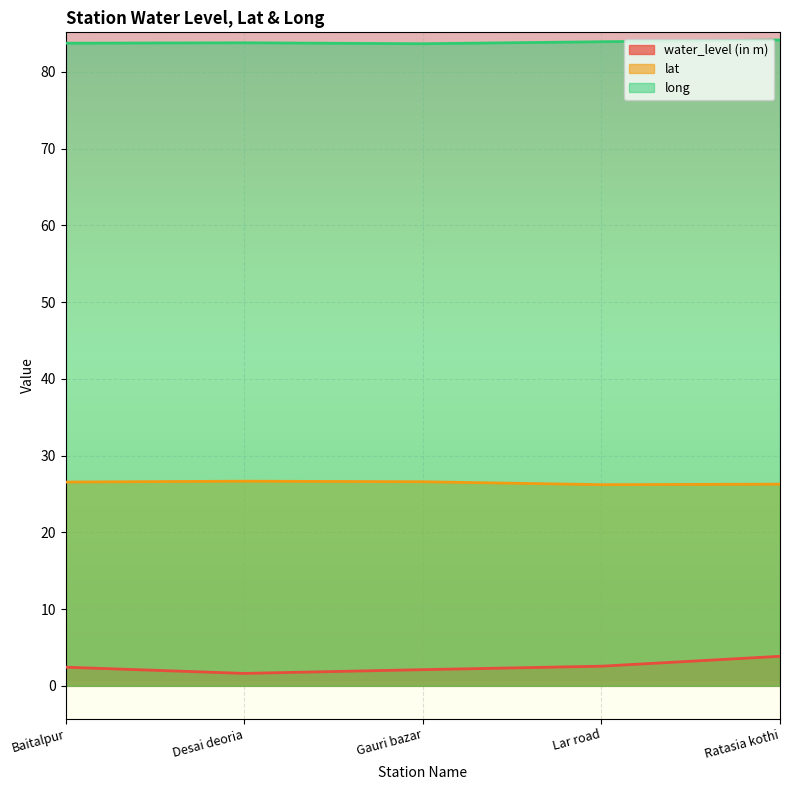

Count the lat values in the range 26 to 27.

5